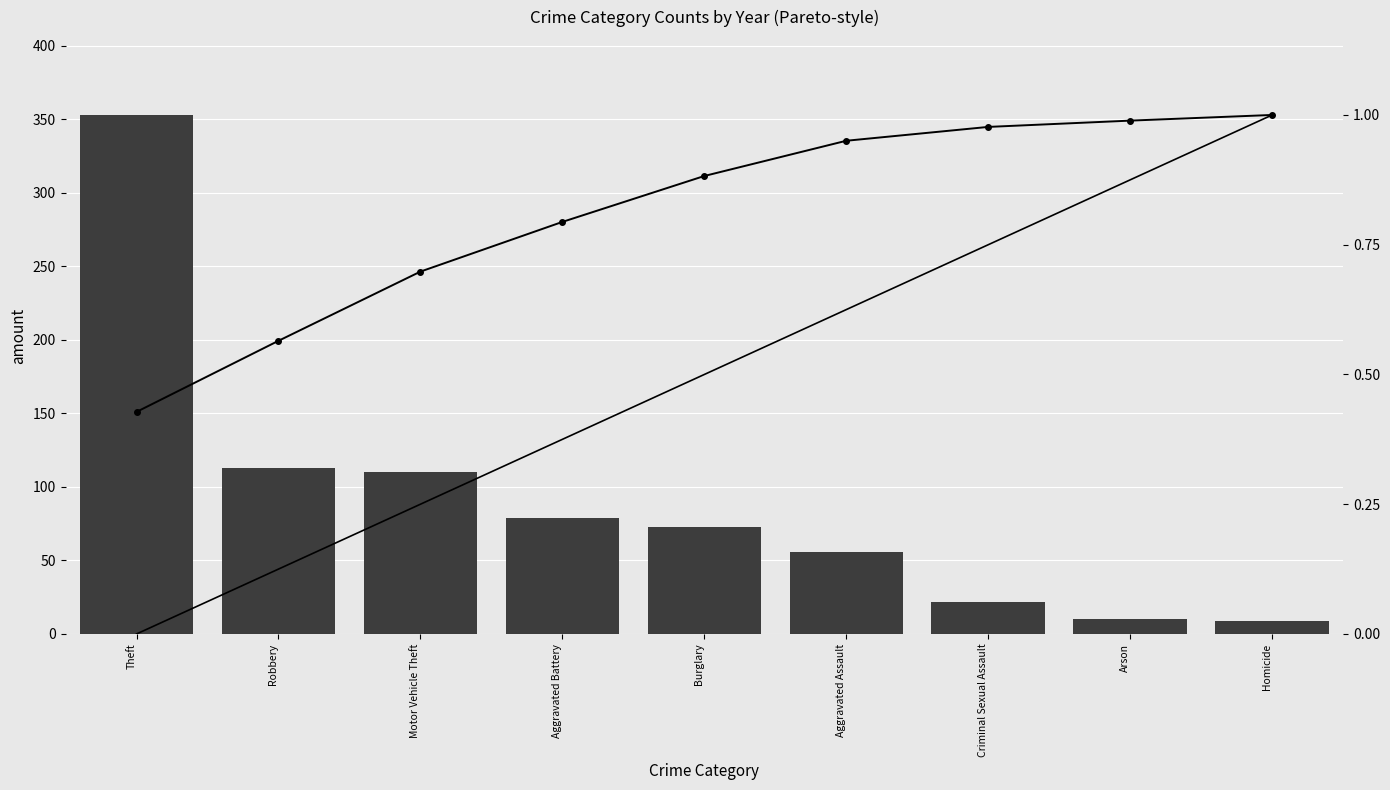

What is the label of the 2nd bar from the left?

Robbery